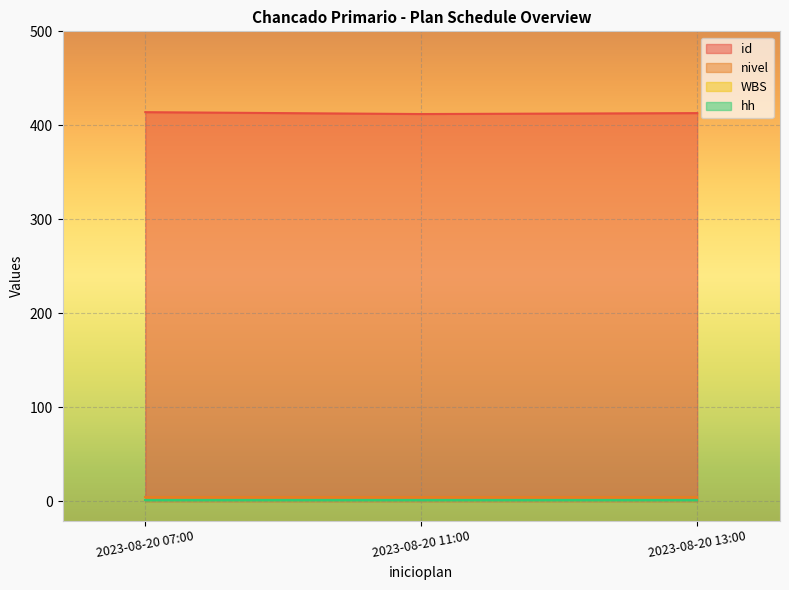

List the labels in order of nivel value, smallest first.

2023-08-20 11:00, 2023-08-20 13:00, 2023-08-20 07:00